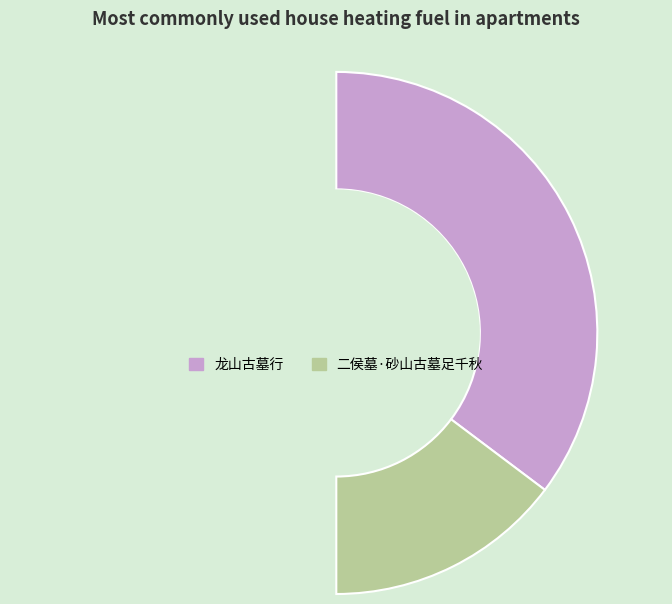

Do 龙山古墓行 and 二侯墓·砂山古墓足千秋 together represent more than half of the pie?

Yes